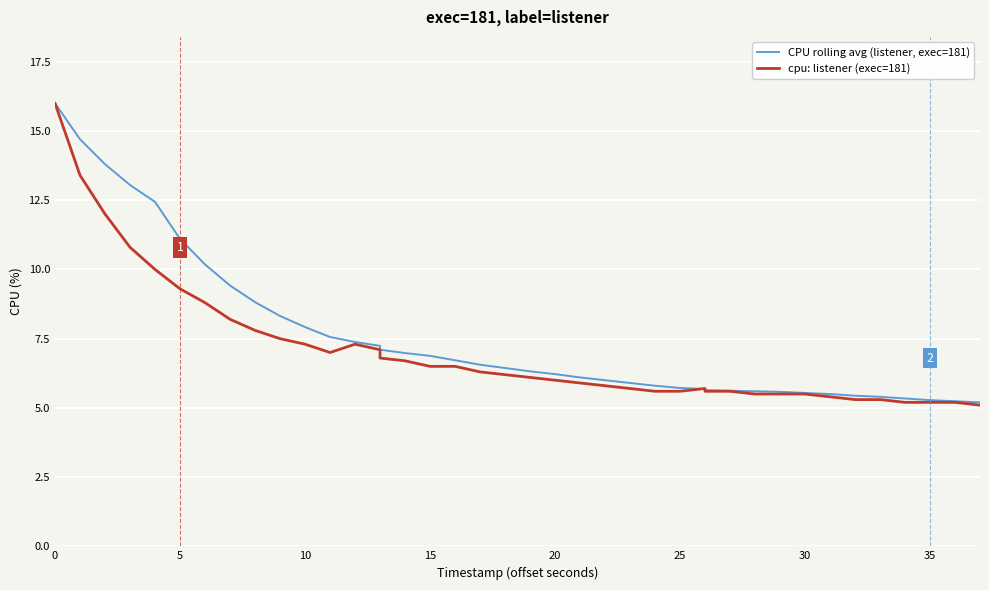

What are all the series names shown in the legend?

CPU rolling avg (listener, exec=181), cpu: listener (exec=181)